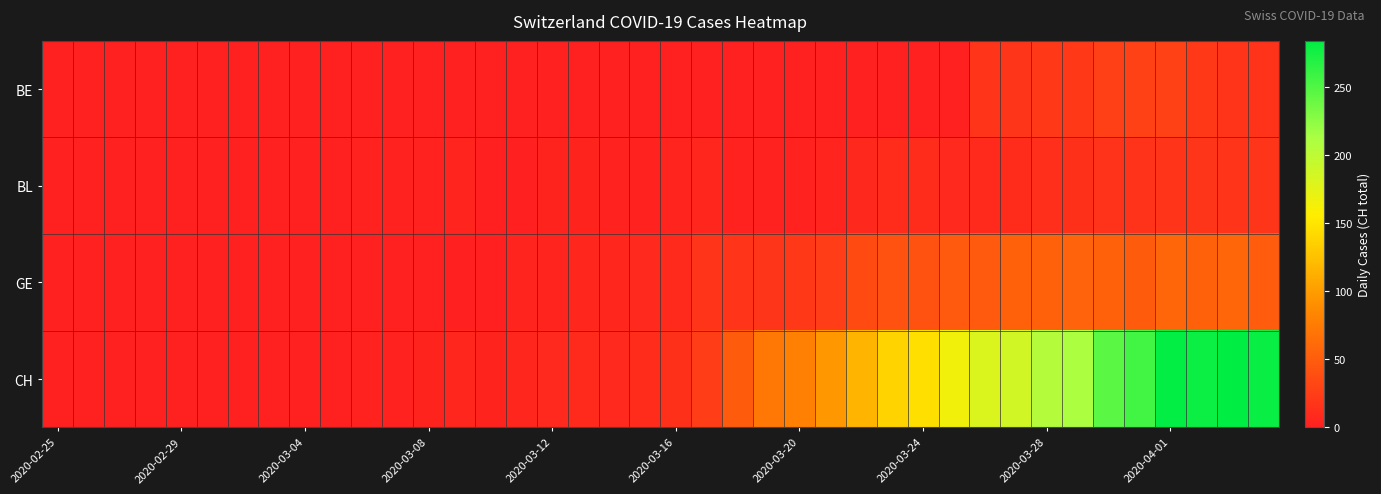

At how many categories does at least one series exceed 250?

5